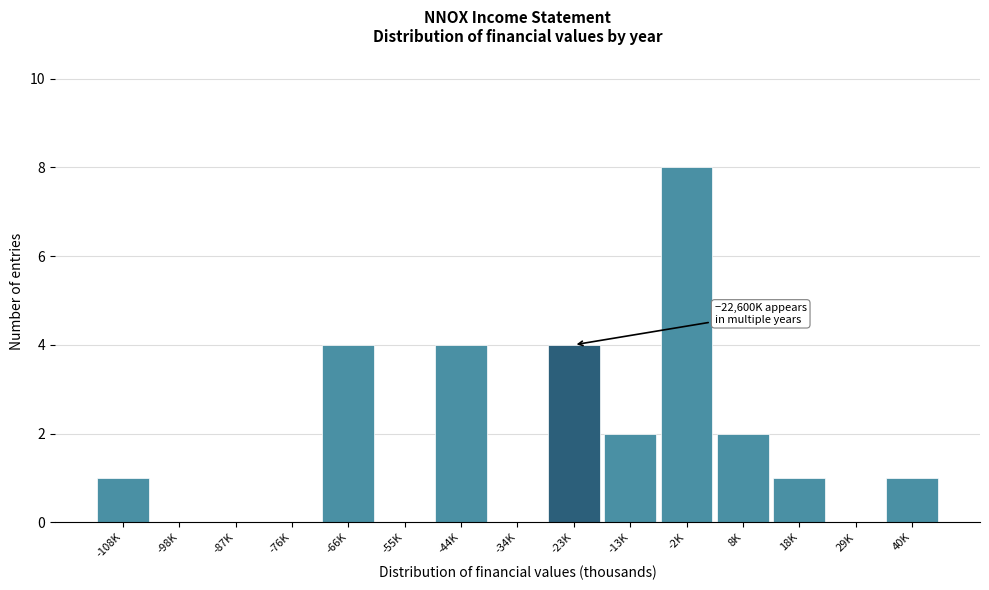

Reading left to right, what are all the values shown in this chart?

-108K=1	-98K=0	-87K=0	-76K=0	-66K=4	-55K=0	-44K=4	-34K=0	-23K=4	-13K=2	-2K=8	8K=2	18K=1	29K=0	40K=1